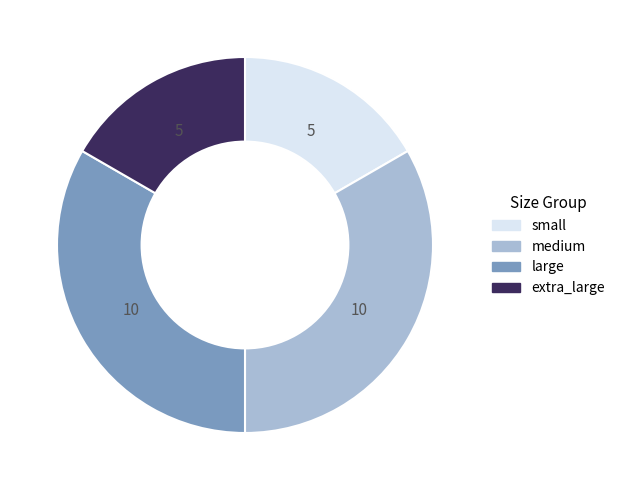

Between large and small, which is larger?

large